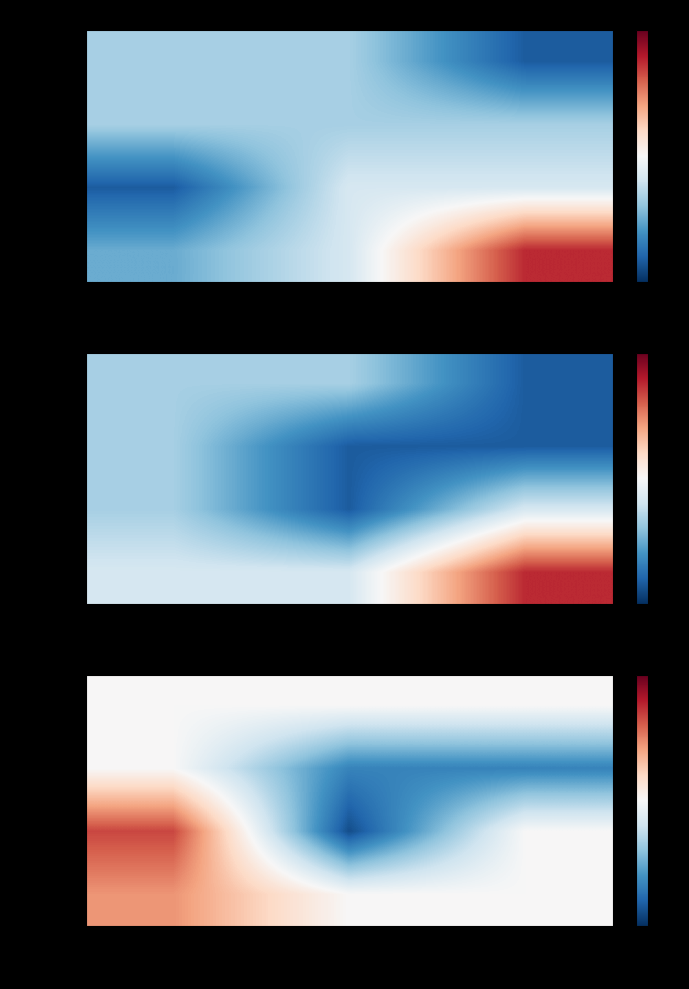

What is the spread (max minus min) of values at steps=2500?

0.2